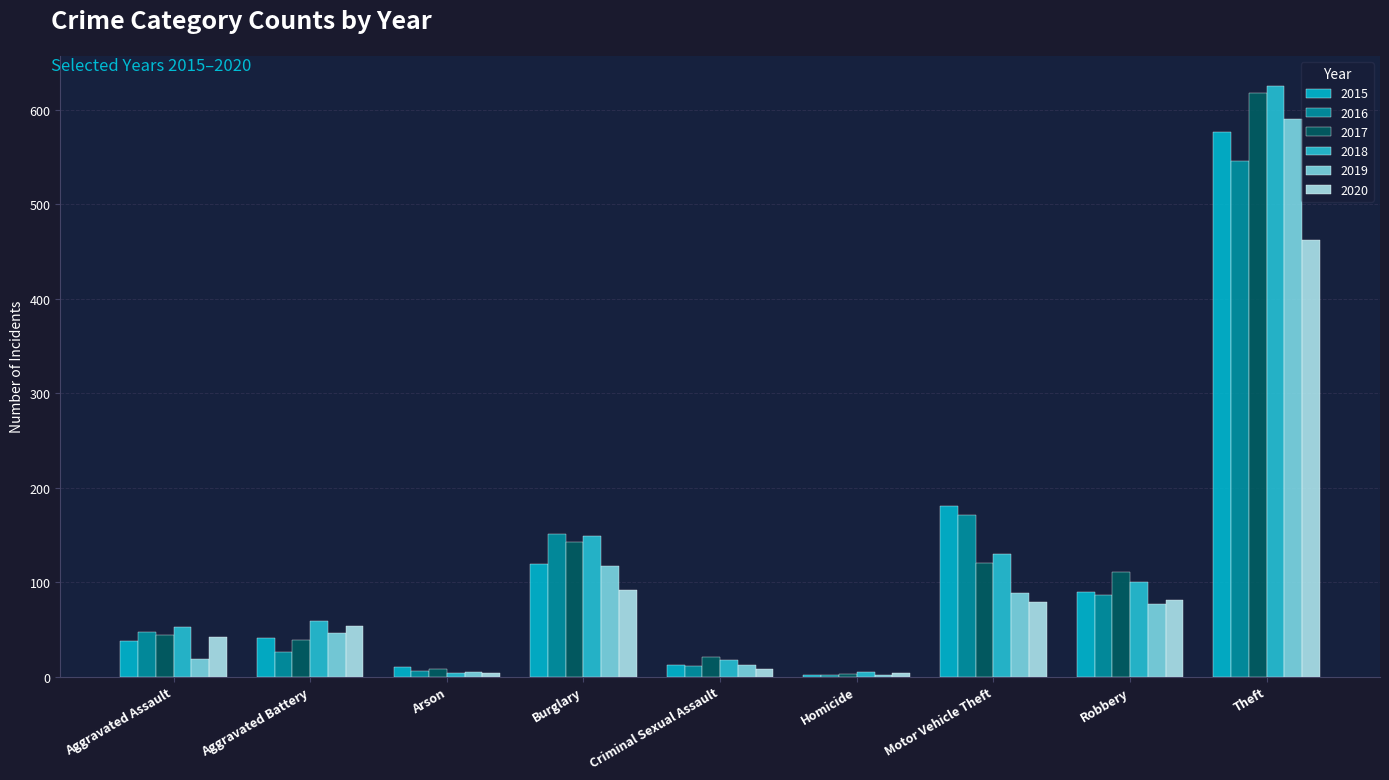

Which series has the largest range (max minus min)?

2018